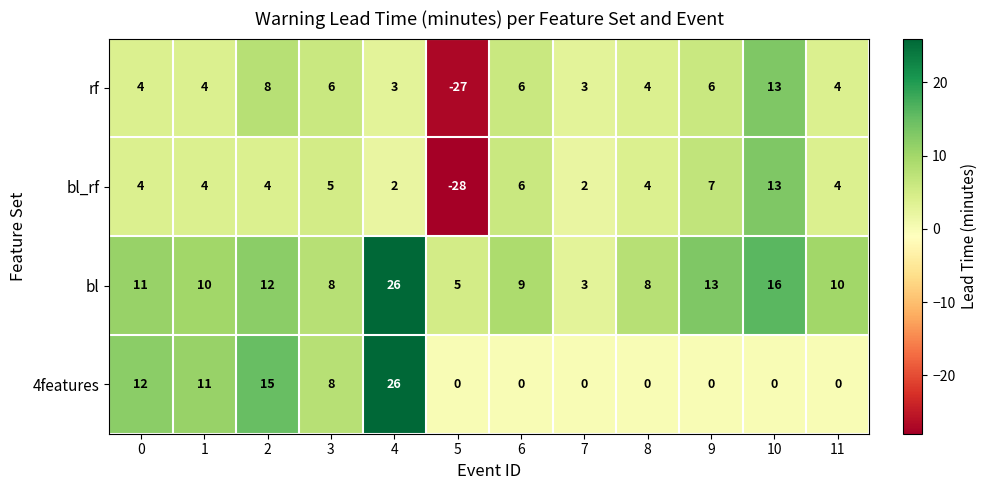

Which label corresponds to the smallest value in the chart?

5